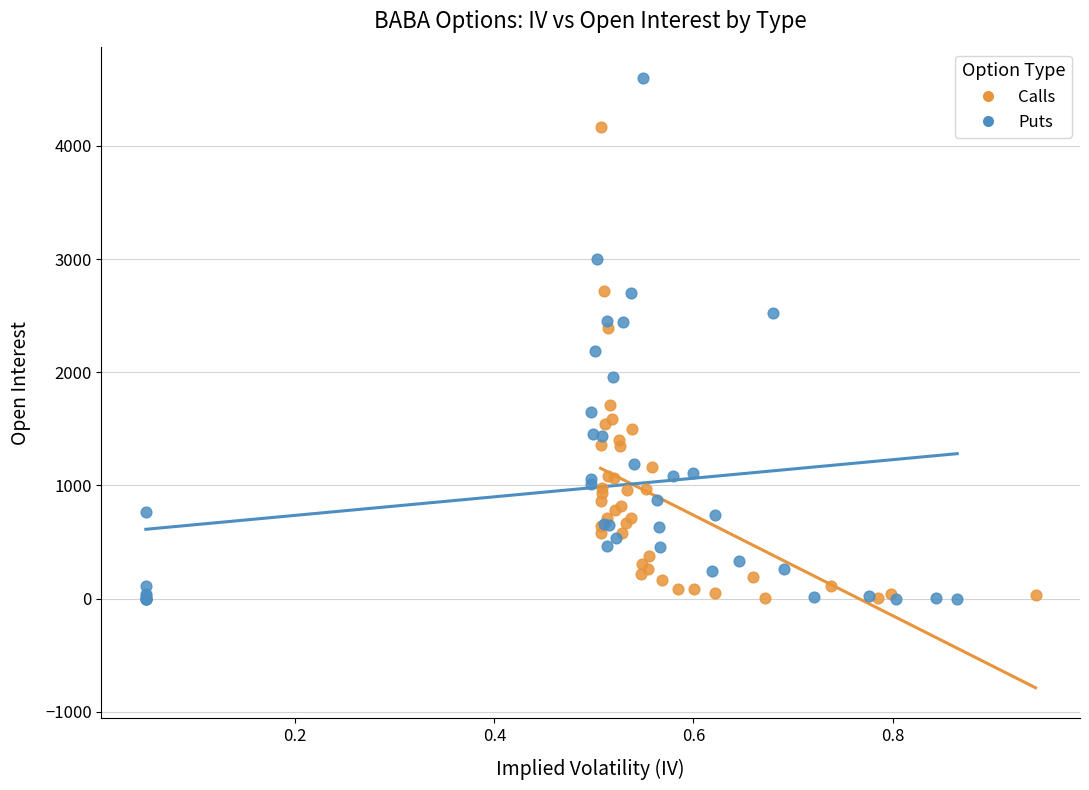

Which series contains the highest Y value?

Puts